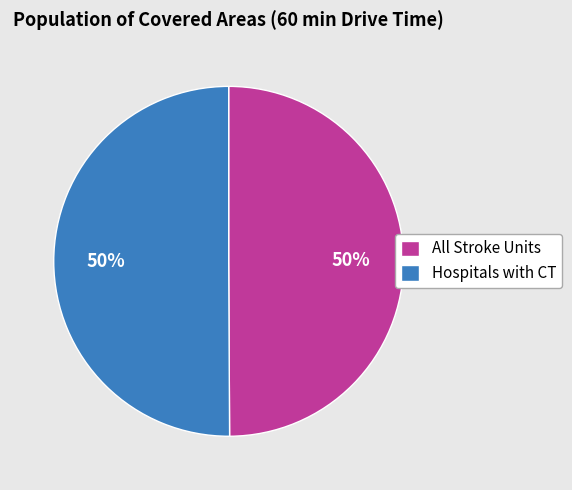

Approximately how many times larger is the value at Hospitals with CT compared to All Stroke Units?

1.0